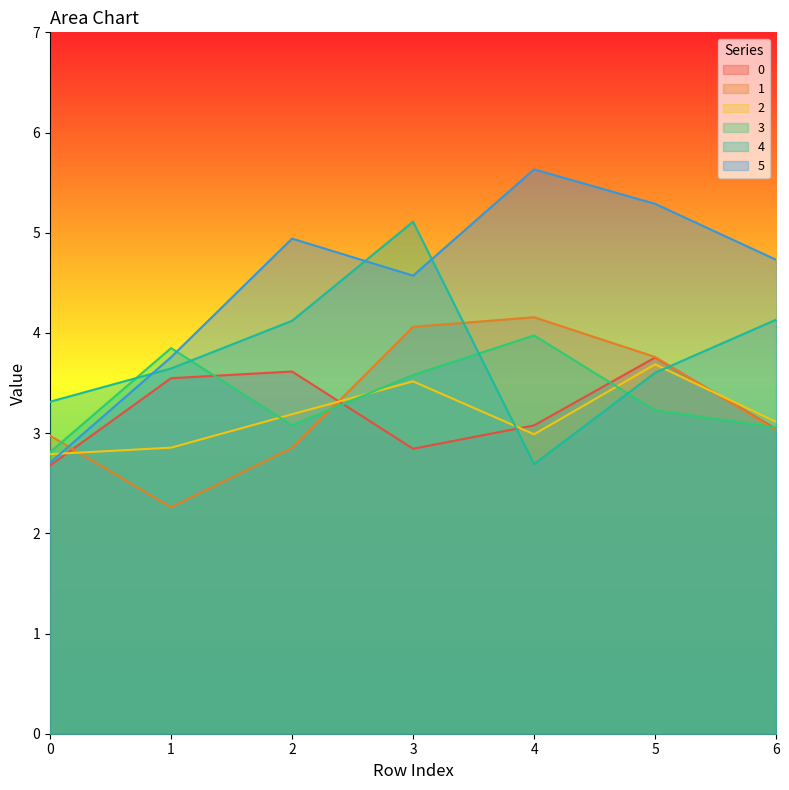

At which category does 5 reach its first local peak?

2